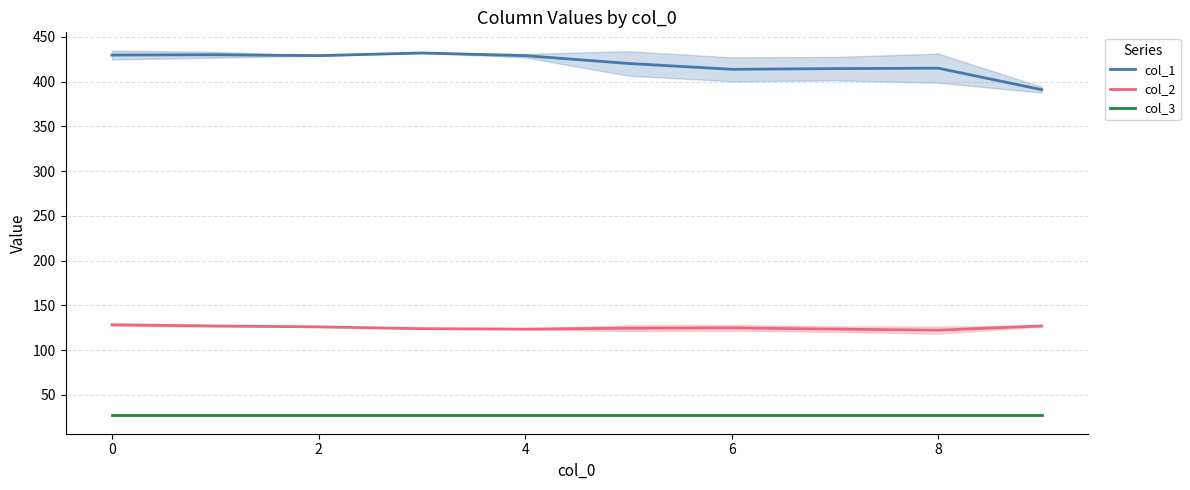

What is the maximum value for col_1?

432.0